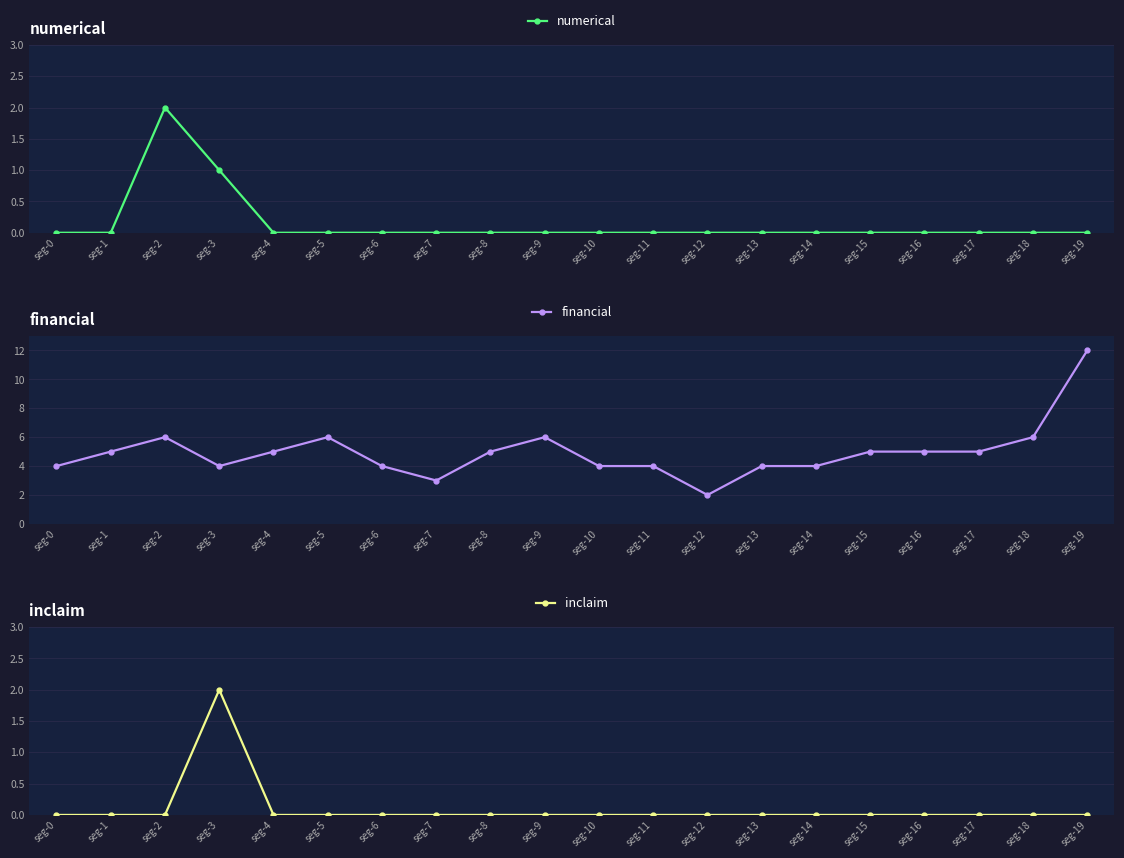

At which label is inclaim closest to 1?

seg-0